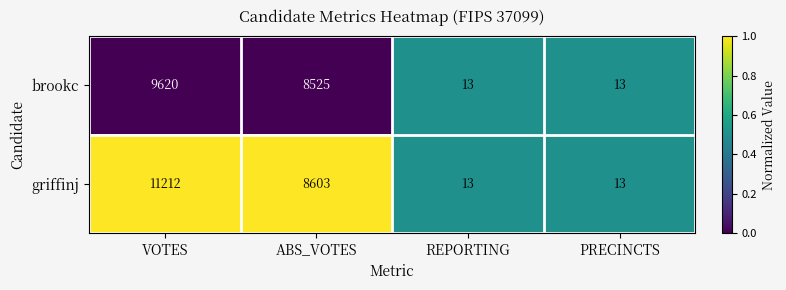

Which series has the largest range (max minus min)?

griffinj